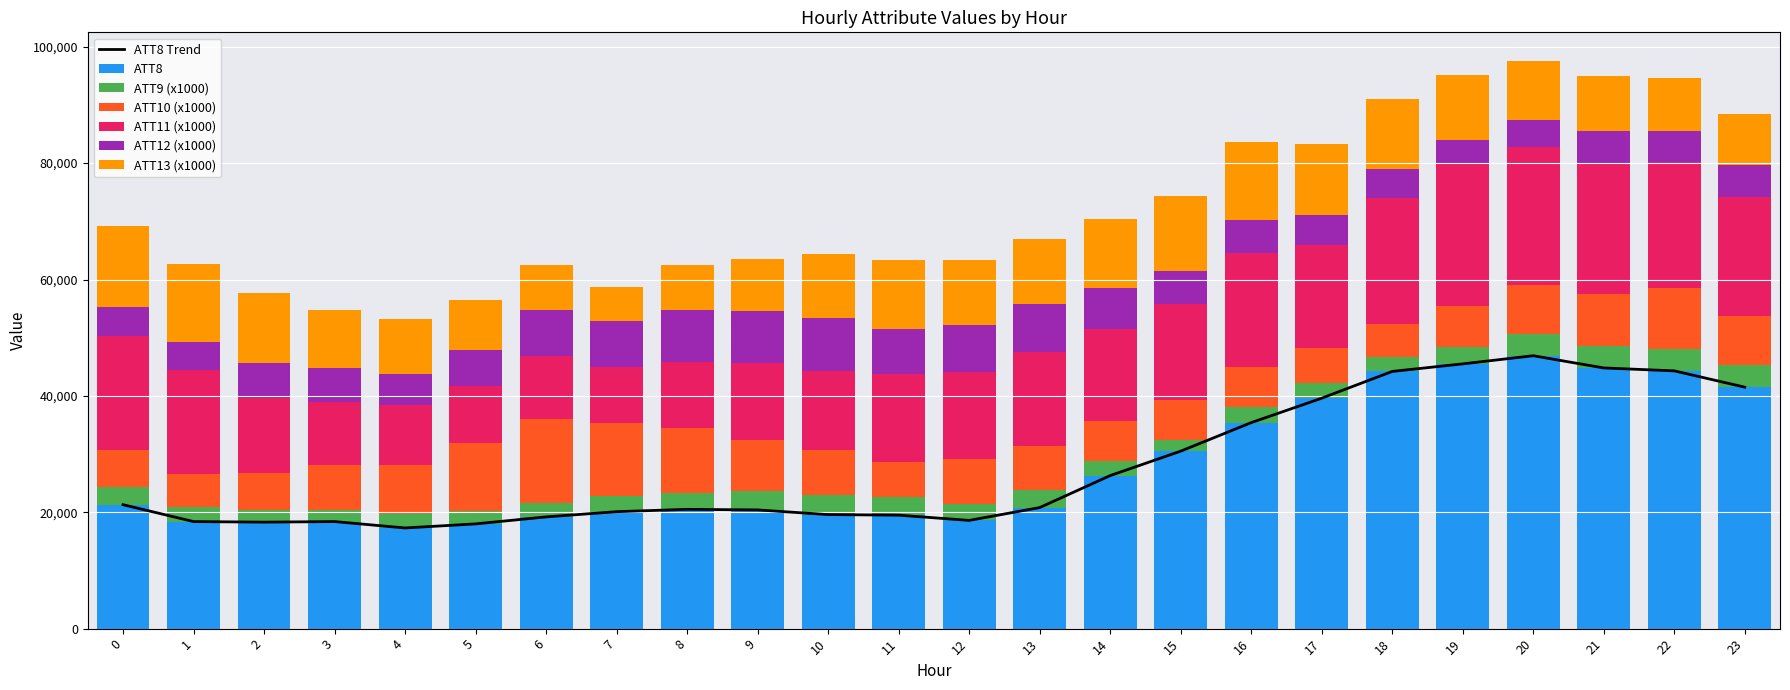

Between 13 and 22, which series saw the biggest shift?

ATT8